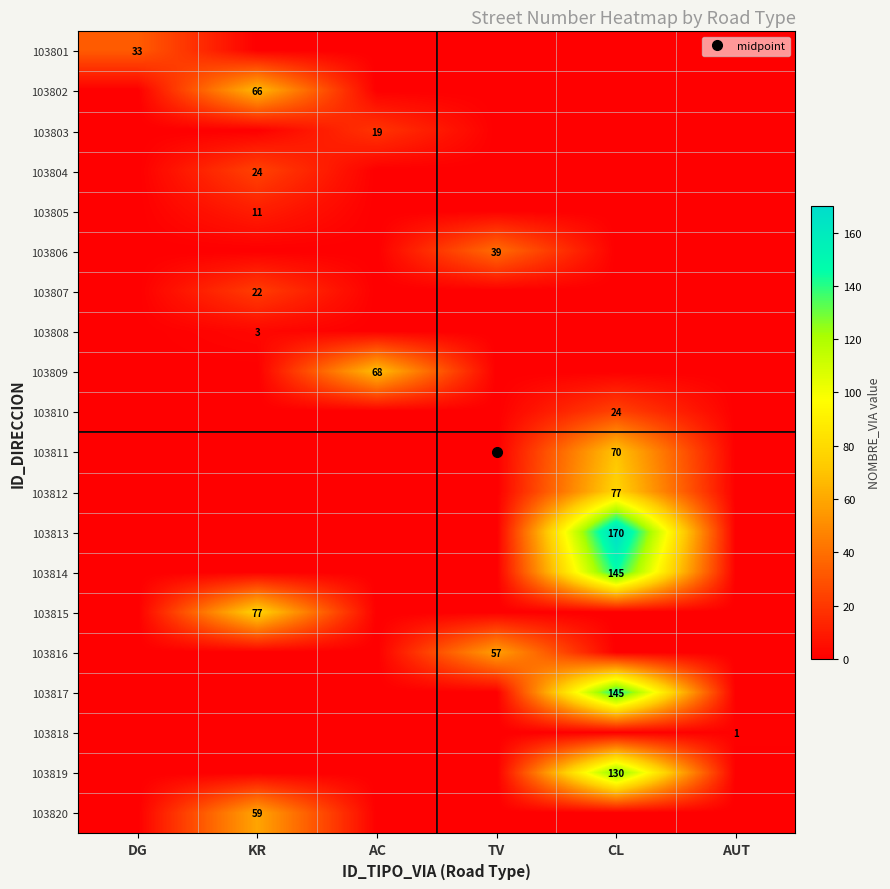

True or false: 103810 has a value of 0 at TV.

True